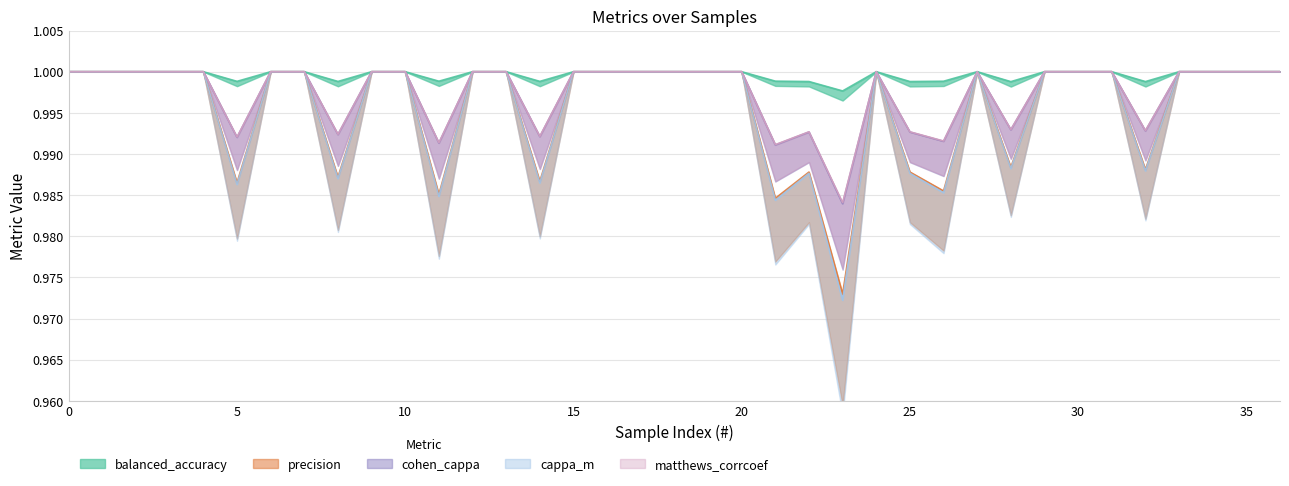

At which category does precision reach its first local peak?

22